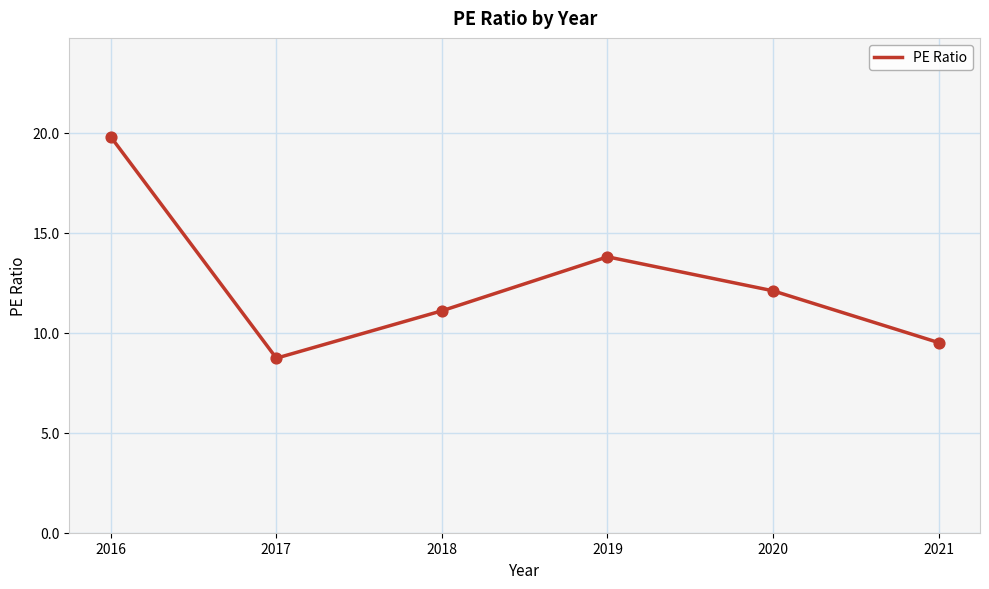

Which has a higher value, 2019 or 2016?

2016